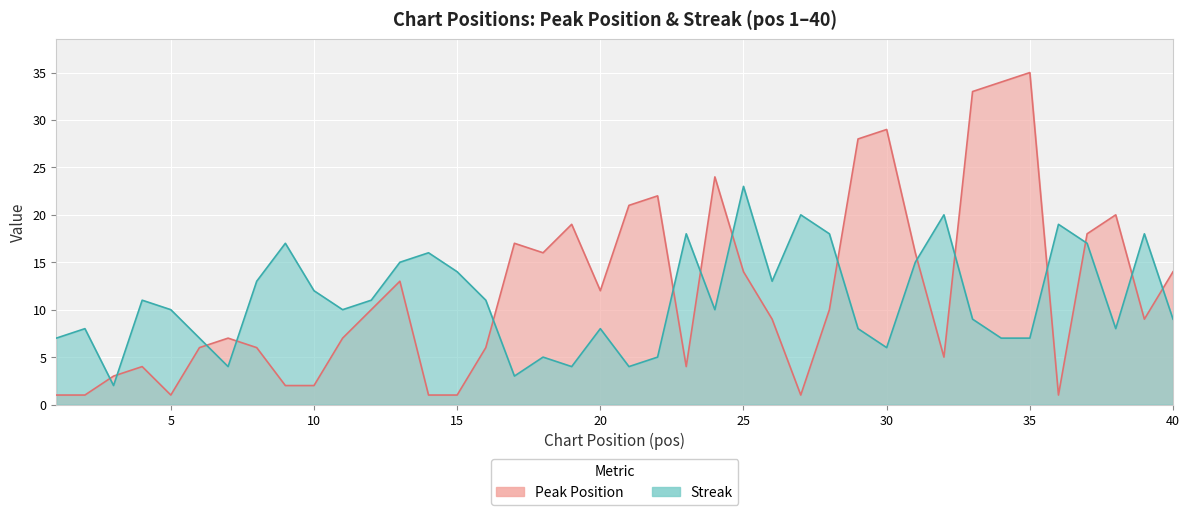

What is the approximate value of streak at 21, to the nearest 5?

5